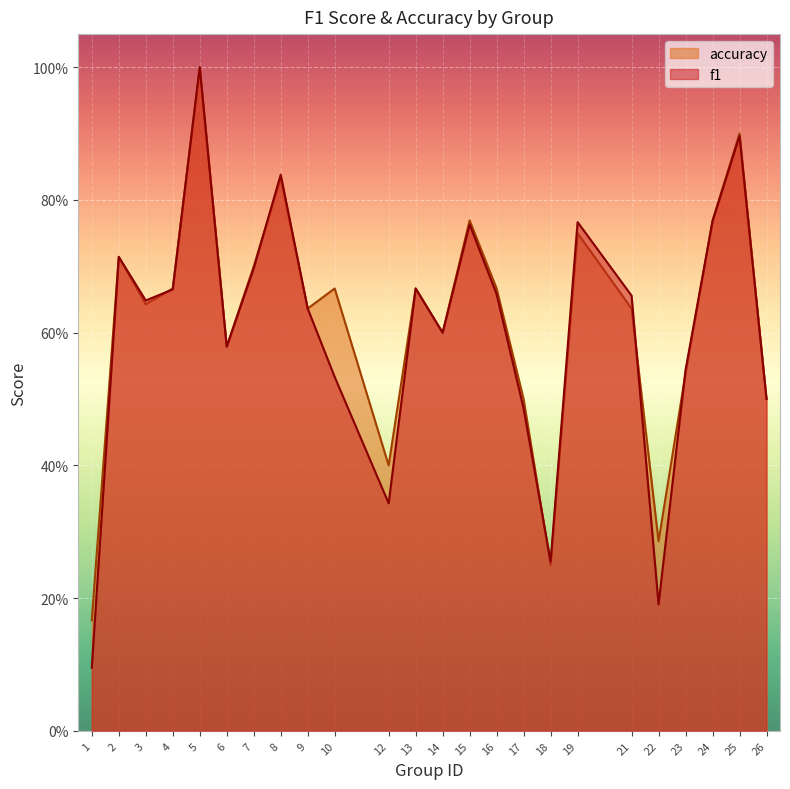

What is the difference between the accuracy values at 6 and 4?

0.1